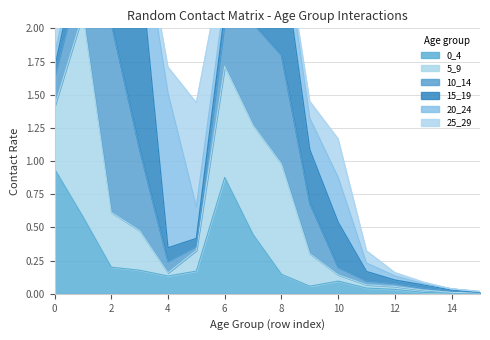

Rank the series by their maximum value, from lowest to highest.

25_29, 0_4, 20_24, 10_14, 15_19, 5_9